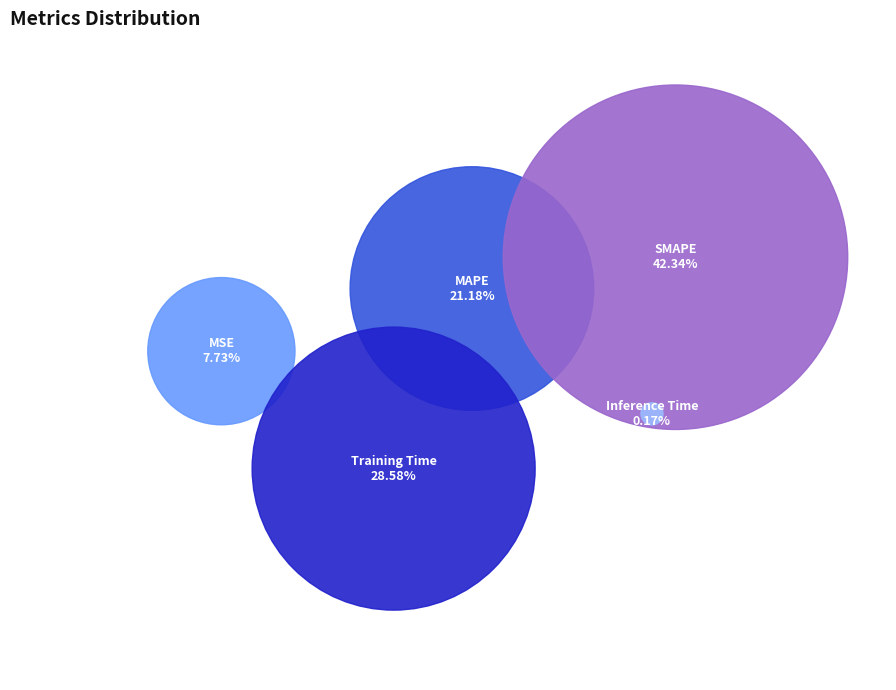

Which has a higher value, Training Time or MAPE?

Training Time